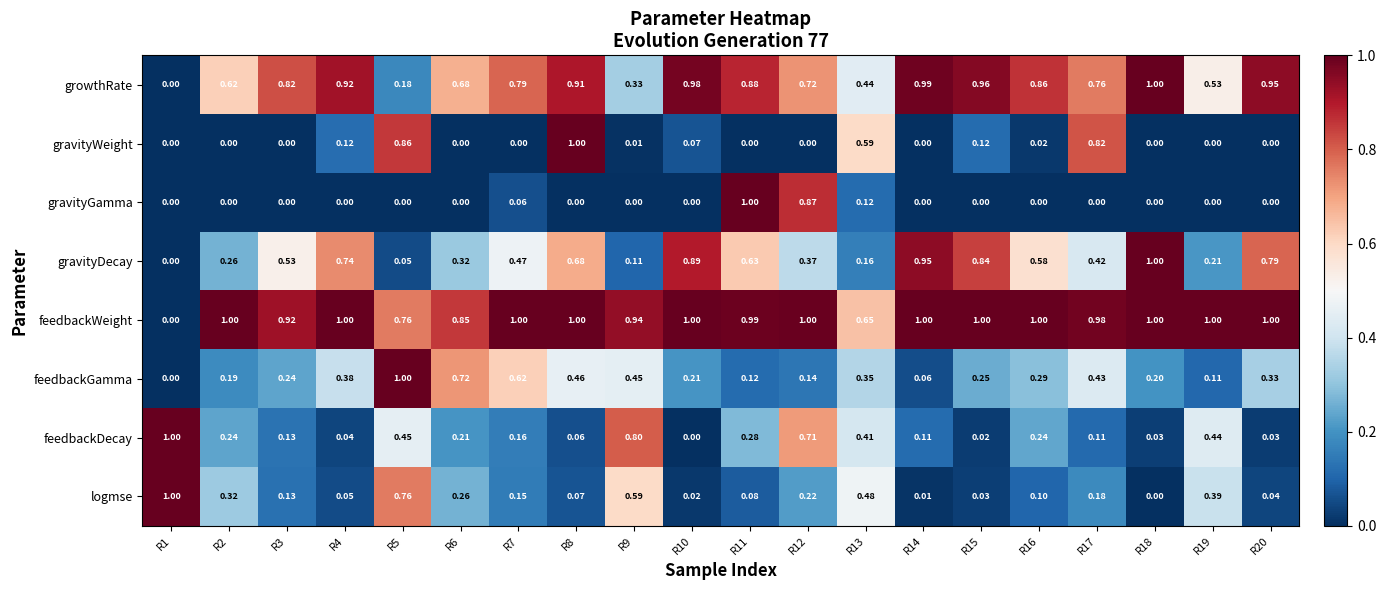

How many positive values does the growthRate series have?

19